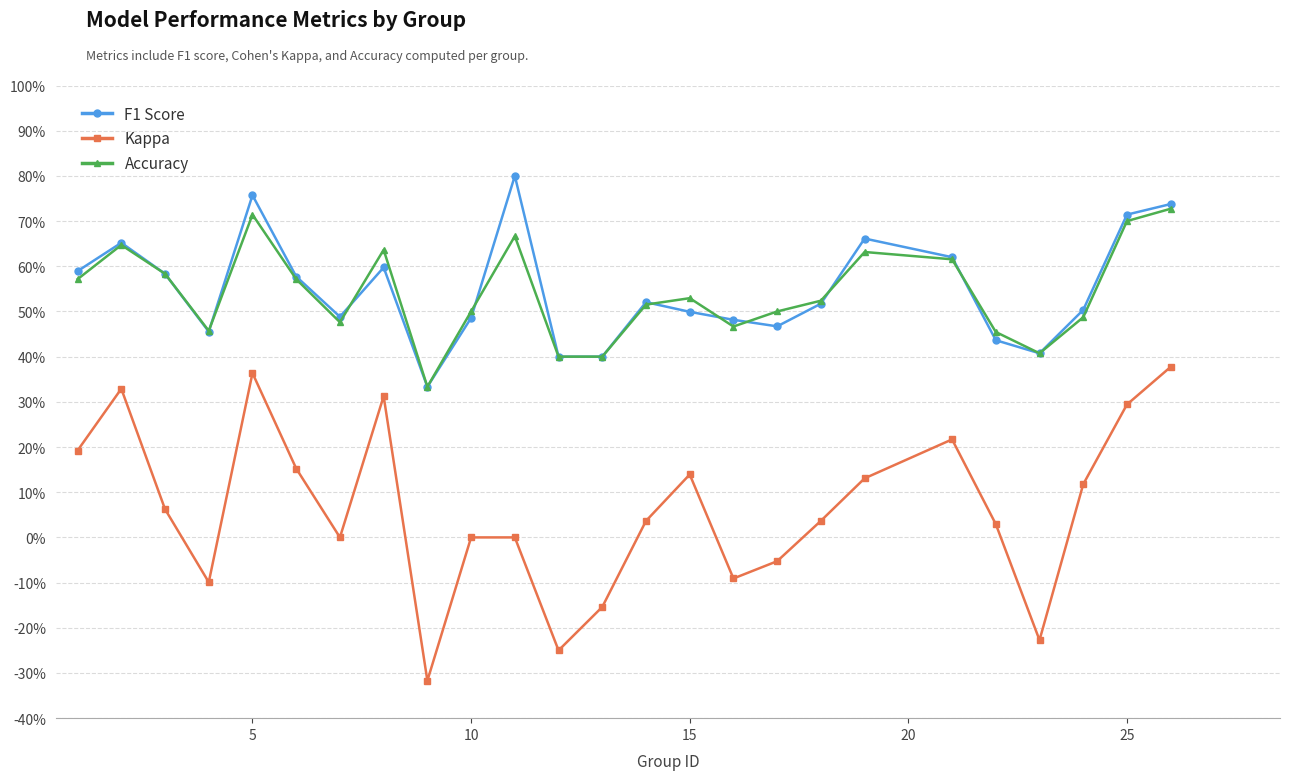

Is this an area chart (filled region under the line)?

No